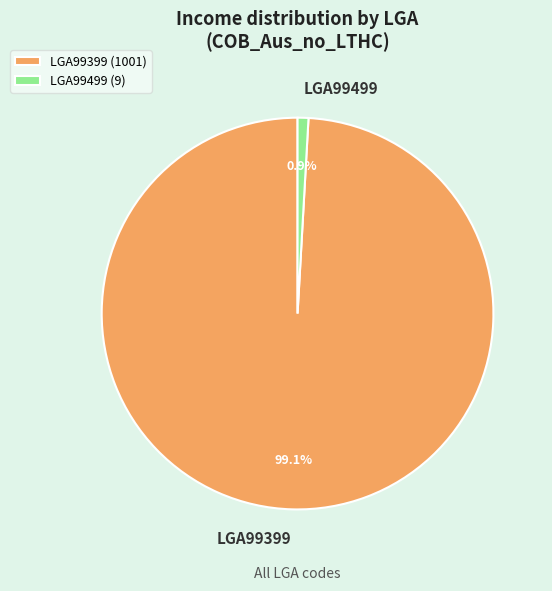

Between LGA99399 and LGA99499, which is larger?

LGA99399